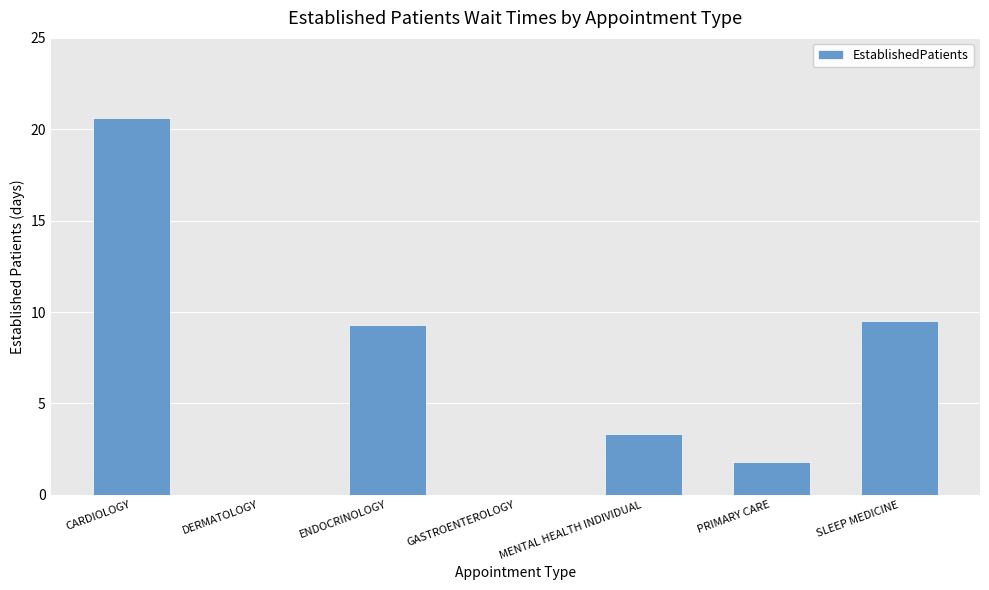

The chart shows a value of 3.3 at MENTAL HEALTH INDIVIDUAL. True or false?

True